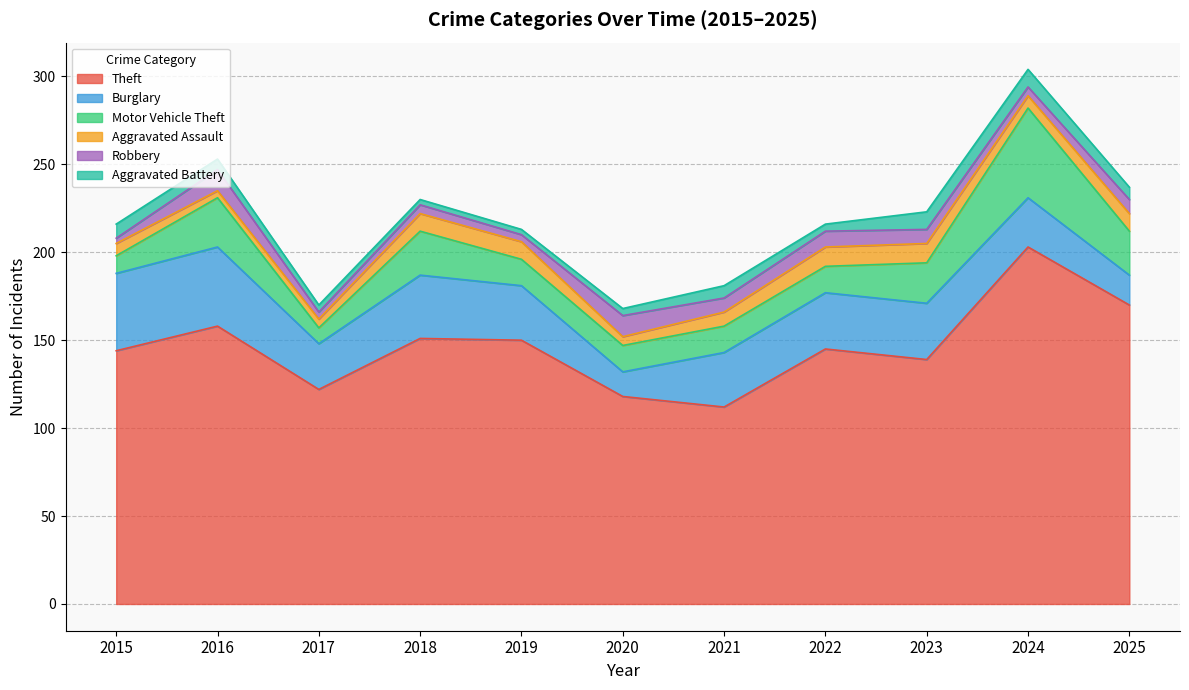

Reading right to left, extract all data points from this chart.

Theft: 170	203	139	145	112	118	150	151	122	158	144
Burglary: 17	28	32	32	31	14	31	36	26	45	44
Motor Vehicle Theft: 25	51	23	15	15	15	15	25	9	28	10
Aggravated Assault: 10	7	11	11	8	5	10	10	5	4	7
Robbery: 8	5	8	9	8	12	4	5	4	12	3
Aggravated Battery: 7	10	10	4	7	4	3	3	4	6	8